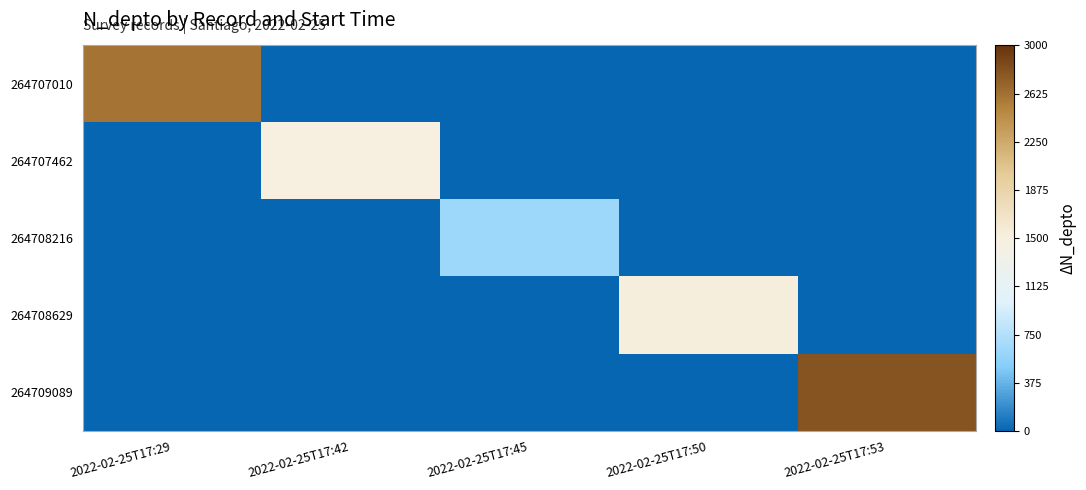

Reading right to left, list all the values displayed in this chart.

264707010: 2022-02-25T17:53=0	2022-02-25T17:50=0	2022-02-25T17:45=0	2022-02-25T17:42=0	2022-02-25T17:29=2608
264707462: 2022-02-25T17:53=0	2022-02-25T17:50=0	2022-02-25T17:45=0	2022-02-25T17:42=1508	2022-02-25T17:29=0
264708216: 2022-02-25T17:53=0	2022-02-25T17:50=0	2022-02-25T17:45=630	2022-02-25T17:42=0	2022-02-25T17:29=0
264708629: 2022-02-25T17:53=0	2022-02-25T17:50=1523	2022-02-25T17:45=0	2022-02-25T17:42=0	2022-02-25T17:29=0
264709089: 2022-02-25T17:53=2800	2022-02-25T17:50=0	2022-02-25T17:45=0	2022-02-25T17:42=0	2022-02-25T17:29=0